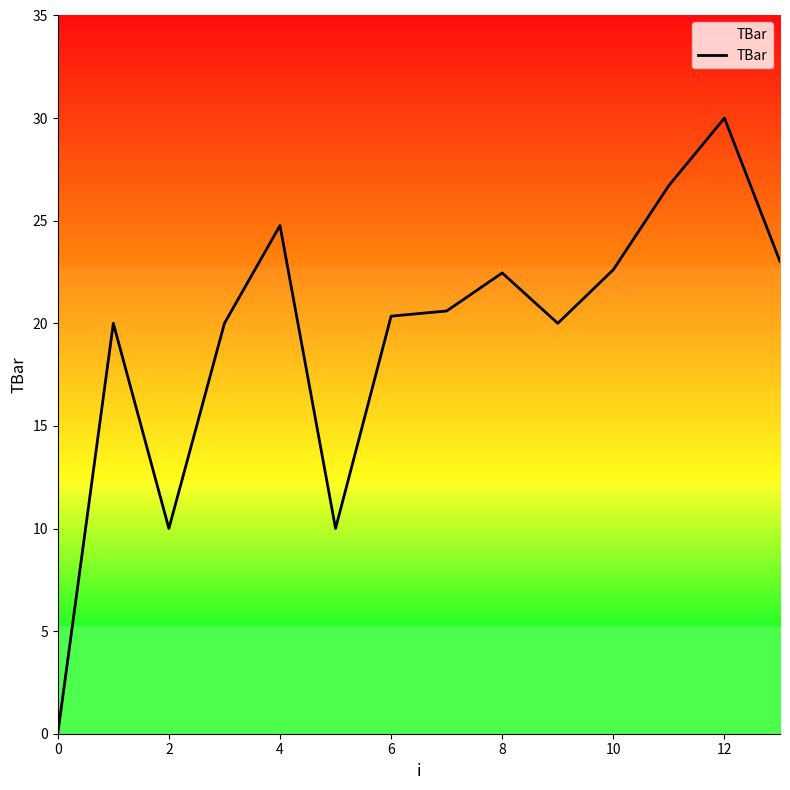

Count the number of data series in this chart.

1